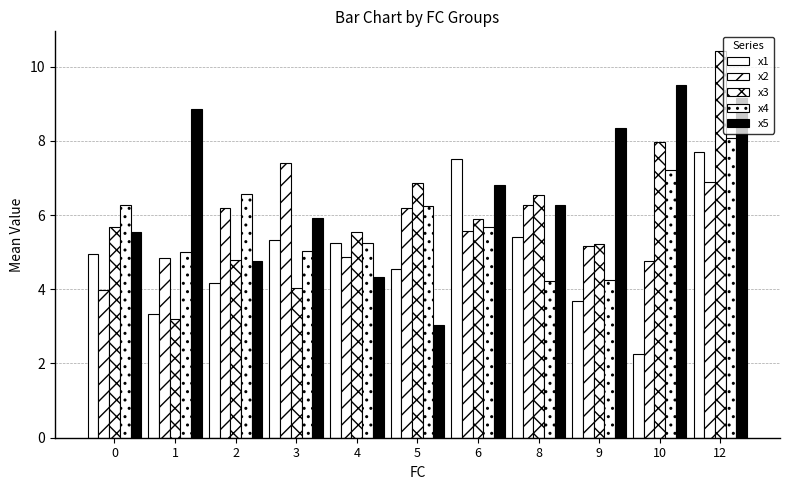

Between 9 and 10, which series saw the biggest shift?

x4